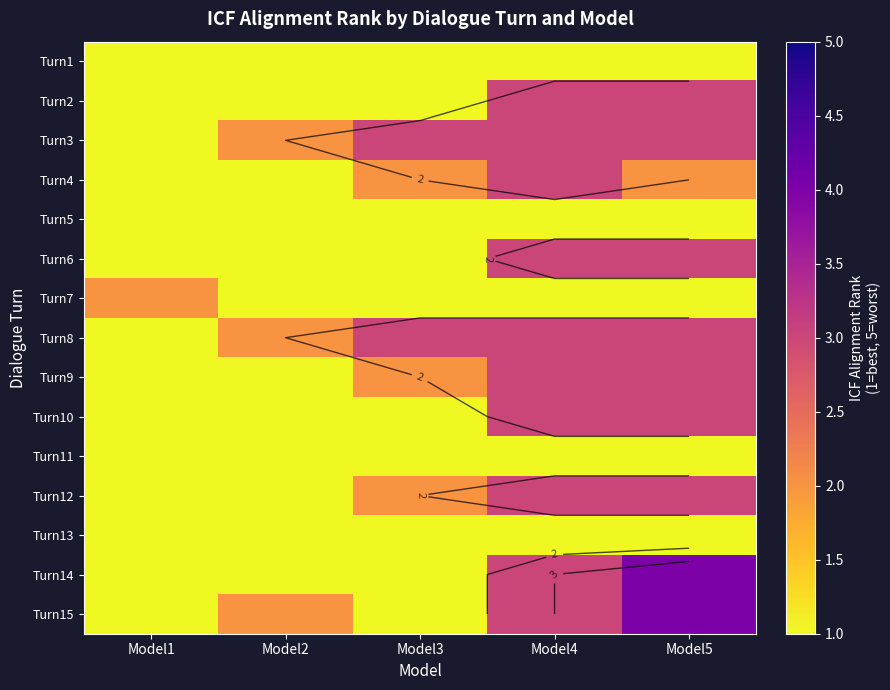

What is the spread (max minus min) of values at Model2?

1